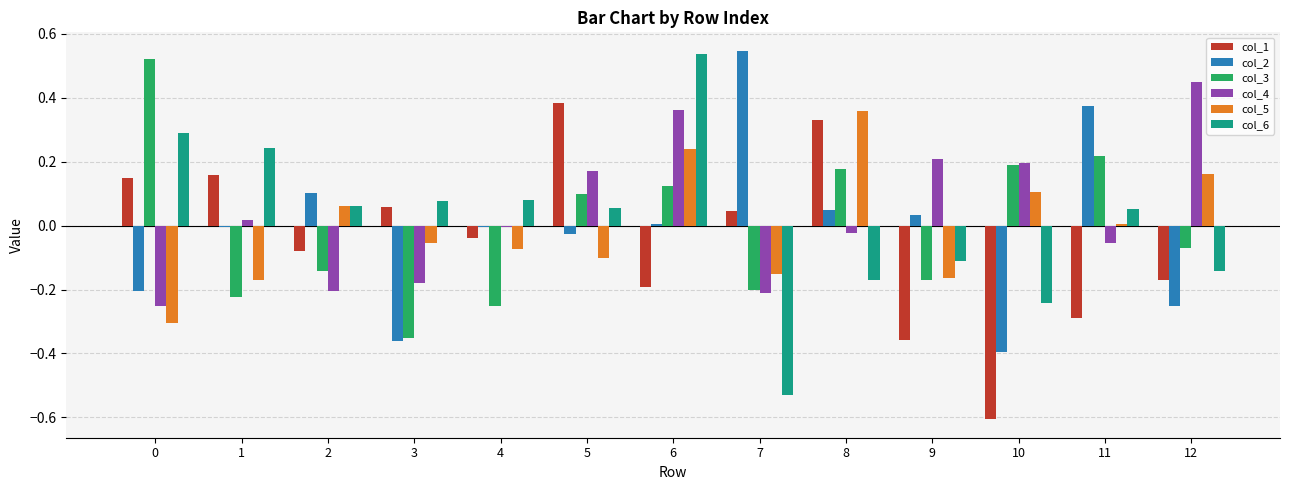

At which category is the sum across all series the highest?

6